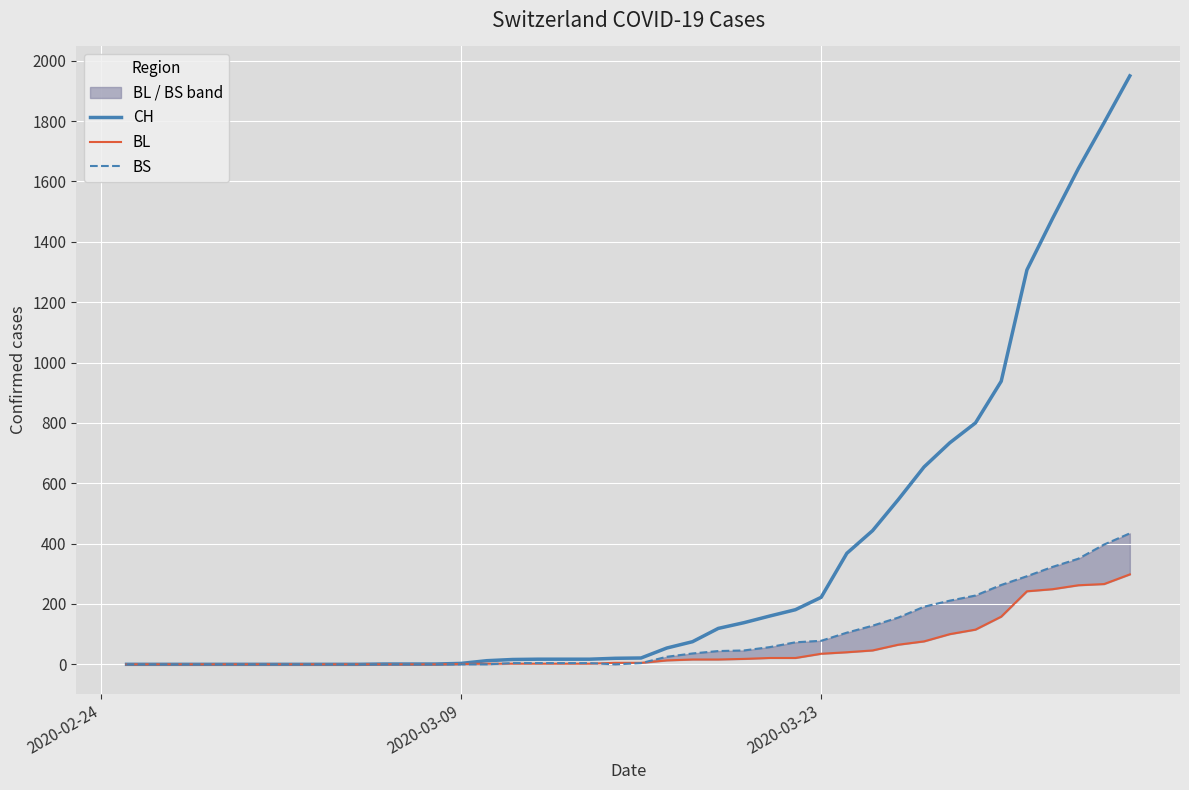

Is the value of BS at 37 greater than the value of CH at 6?

Yes